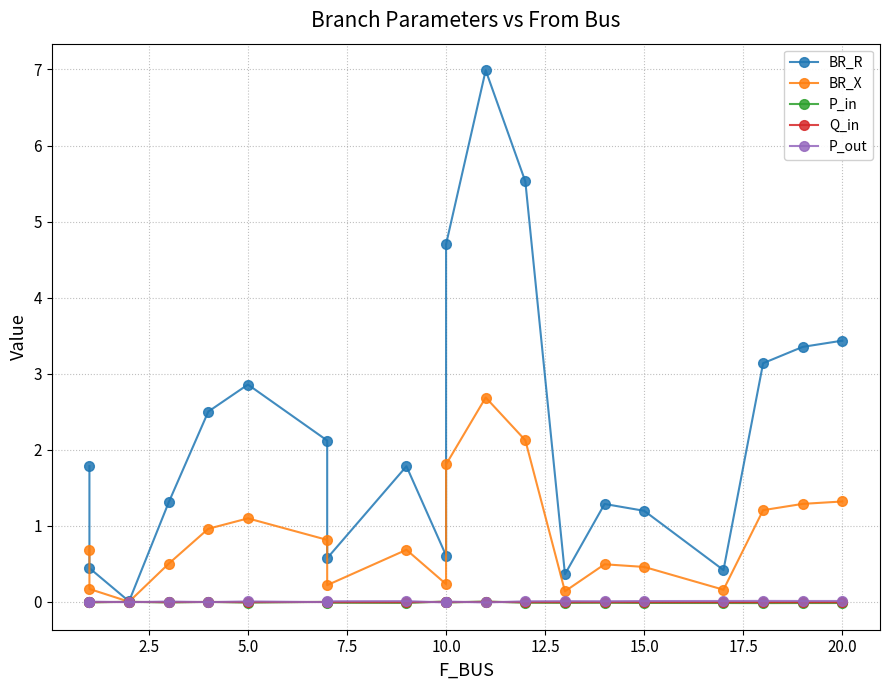

Does the chart display data point markers on the line(s)?

Yes